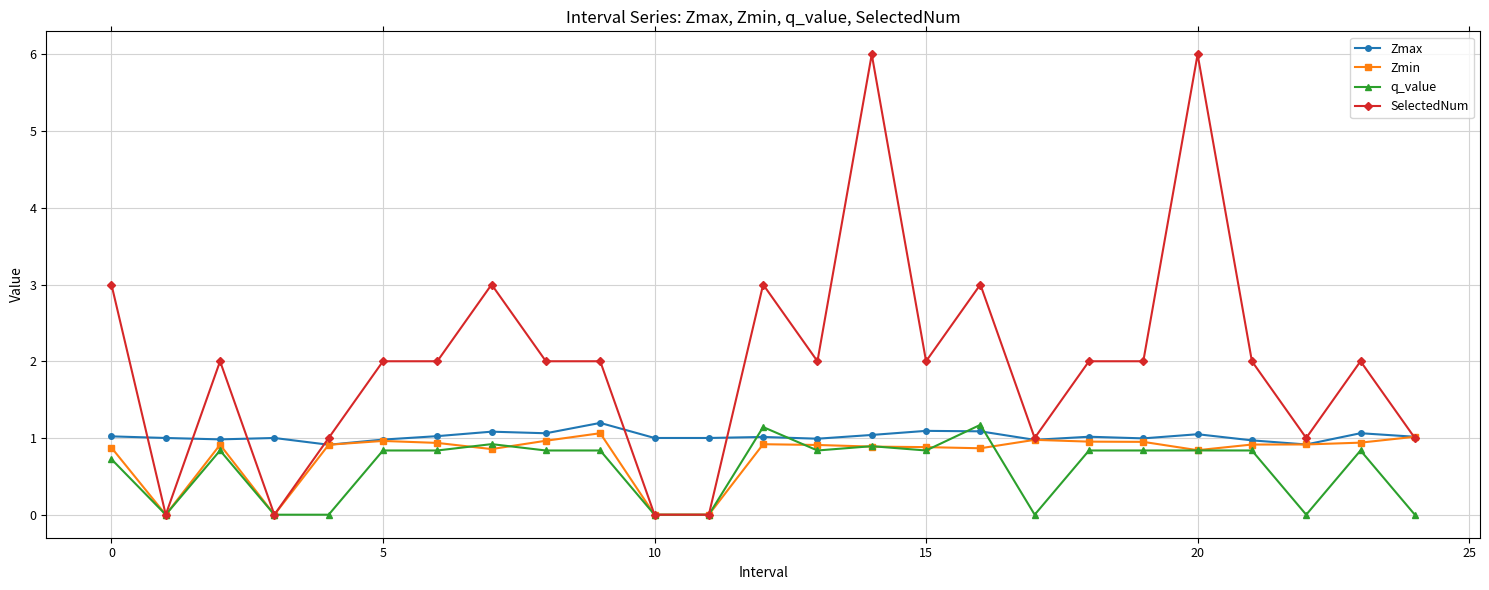

Which series has the widest spread of values?

SelectedNum